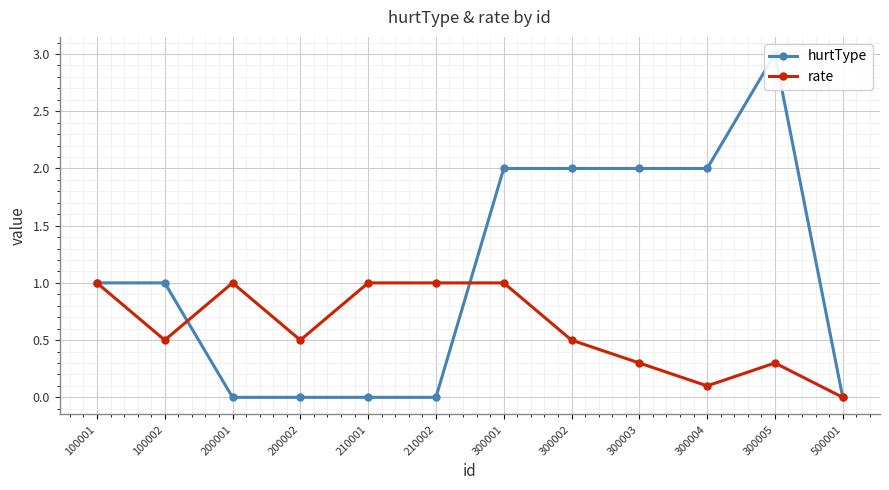

Is the value of hurtType at 300001 greater than the value of rate at 200002?

Yes